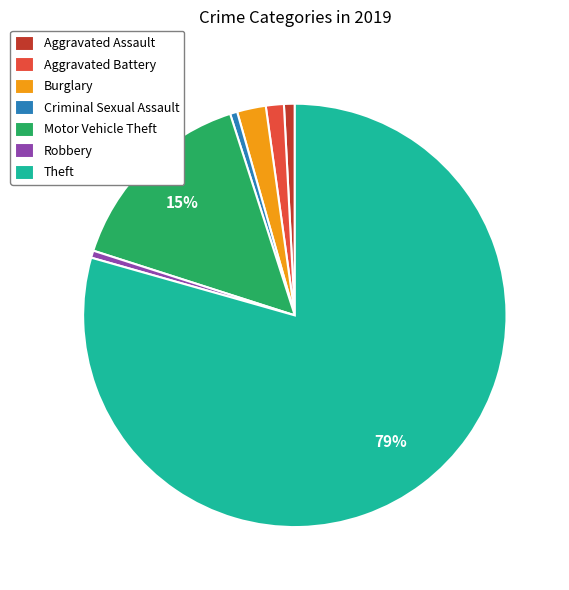

To the nearest percent, what is the average slice percentage?

14%